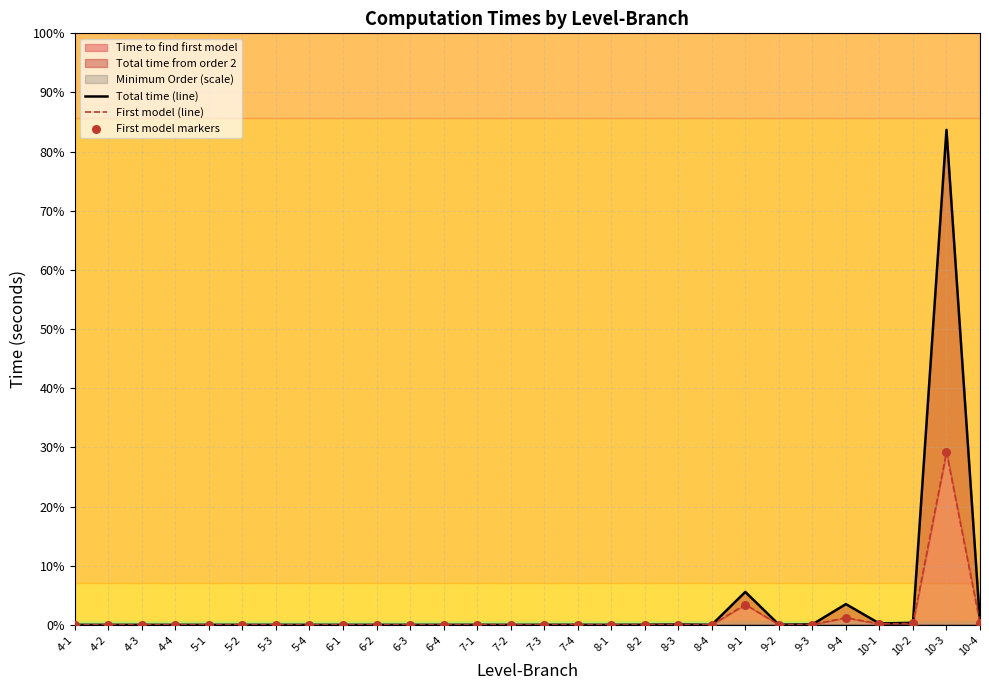

At how many categories does at least one series exceed 3988?

1